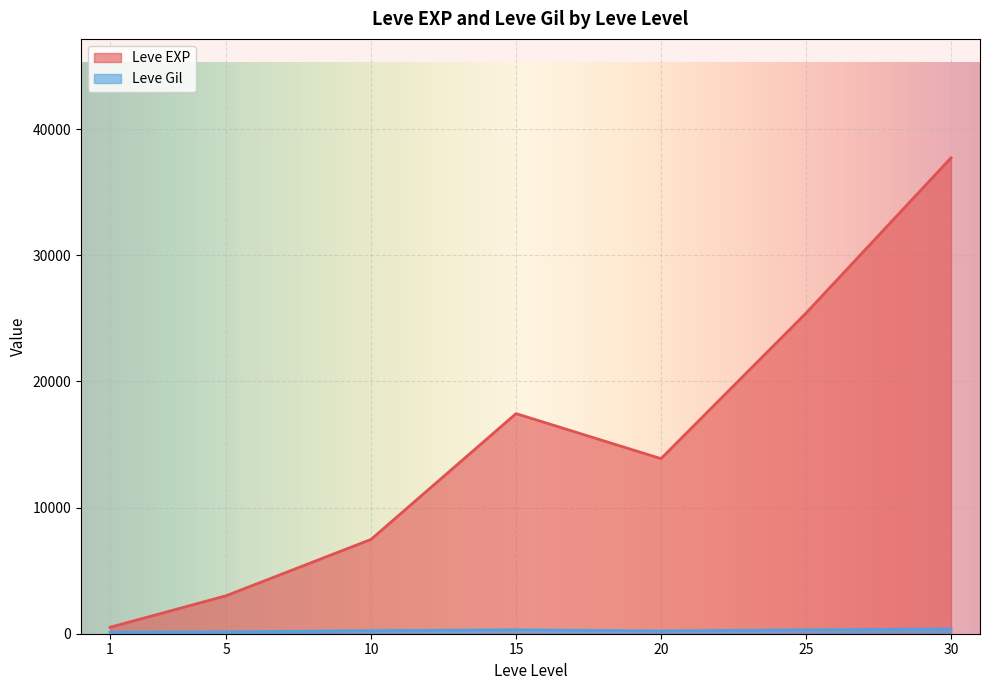

List the labels in order of Leve EXP value, largest first.

30, 25, 15, 20, 10, 5, 1